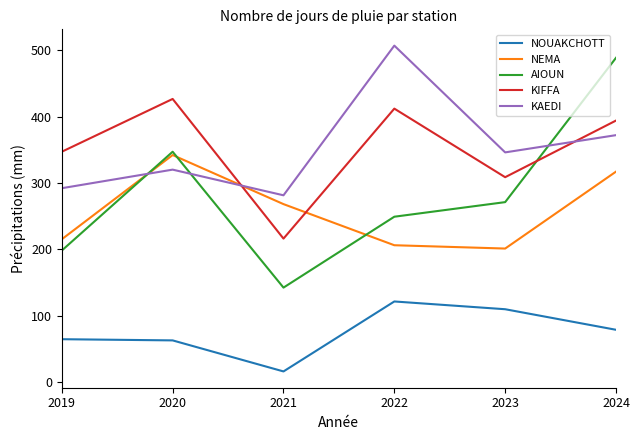

What is the difference between the highest and lowest values at 2023?

236.5